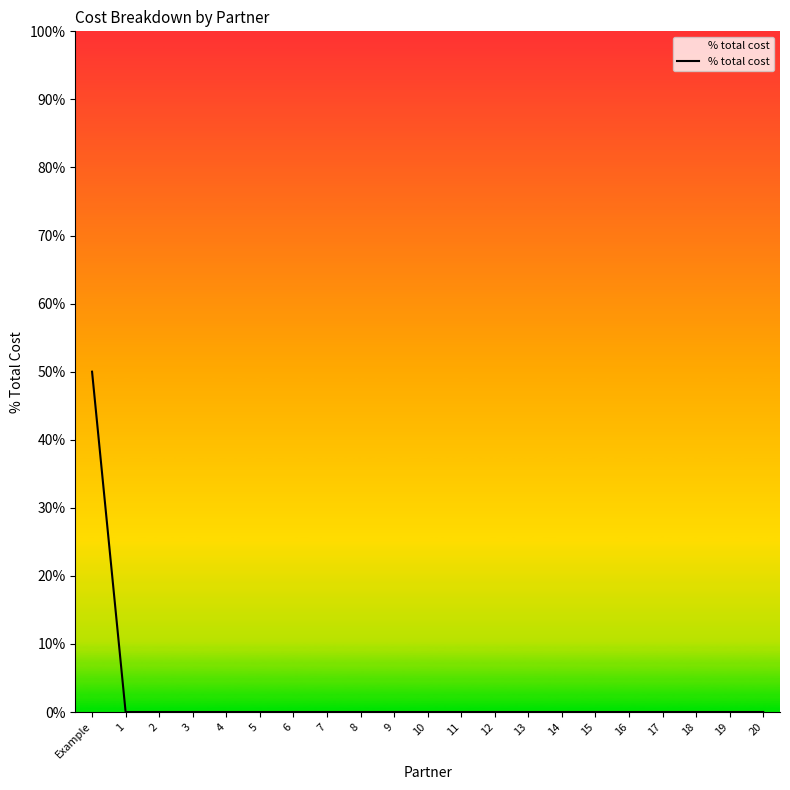

Reading right to left, extract all data points from this chart.

0.0	0.0	0.0	0.0	0.0	0.0	0.0	0.0	0.0	0.0	0.0	0.0	0.0	0.0	0.0	0.0	0.0	0.0	0.0	0.0	0.5